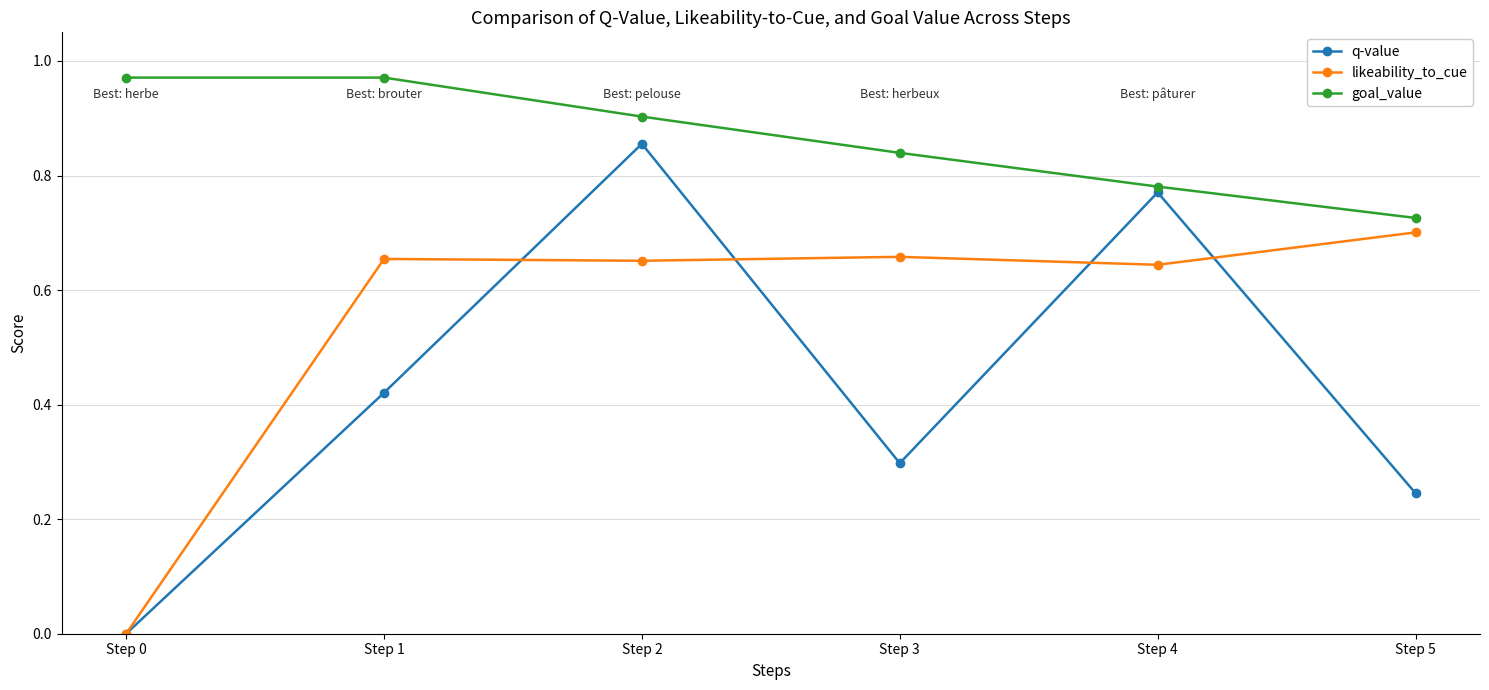

True or false: goal_value and q-value cross at least once.

False